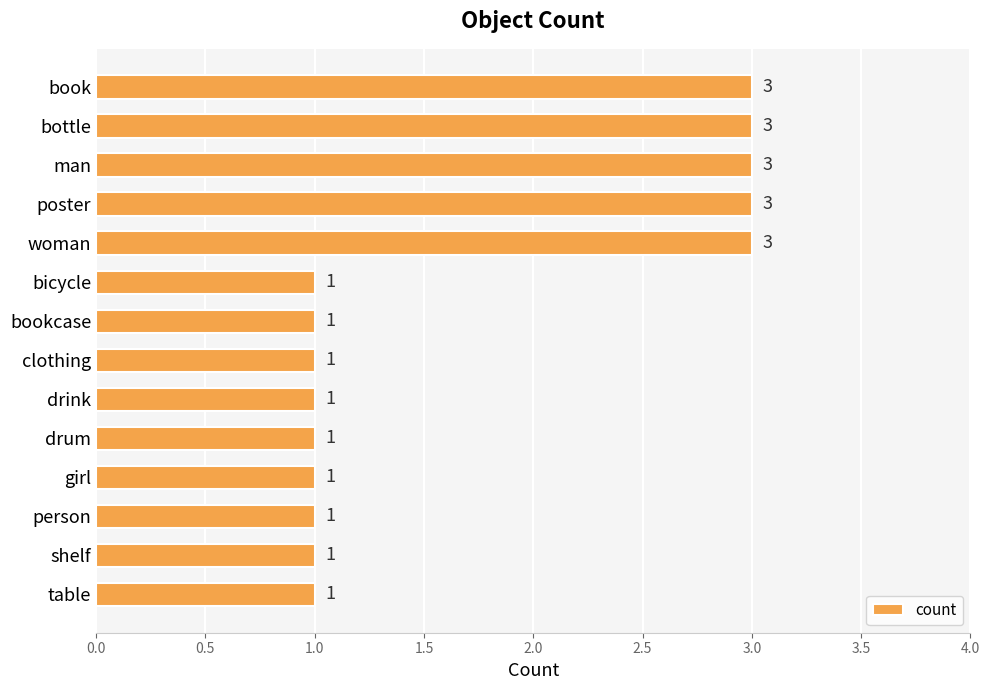

True or false: the data shows 1 at girl.

True